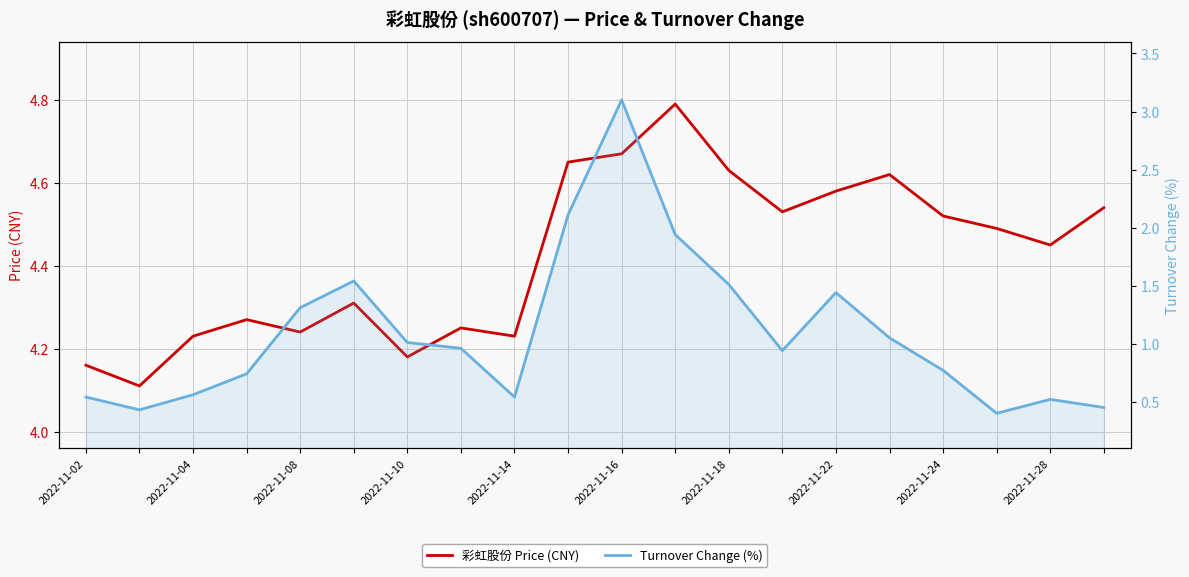

Is this an area chart (filled region under the line)?

No